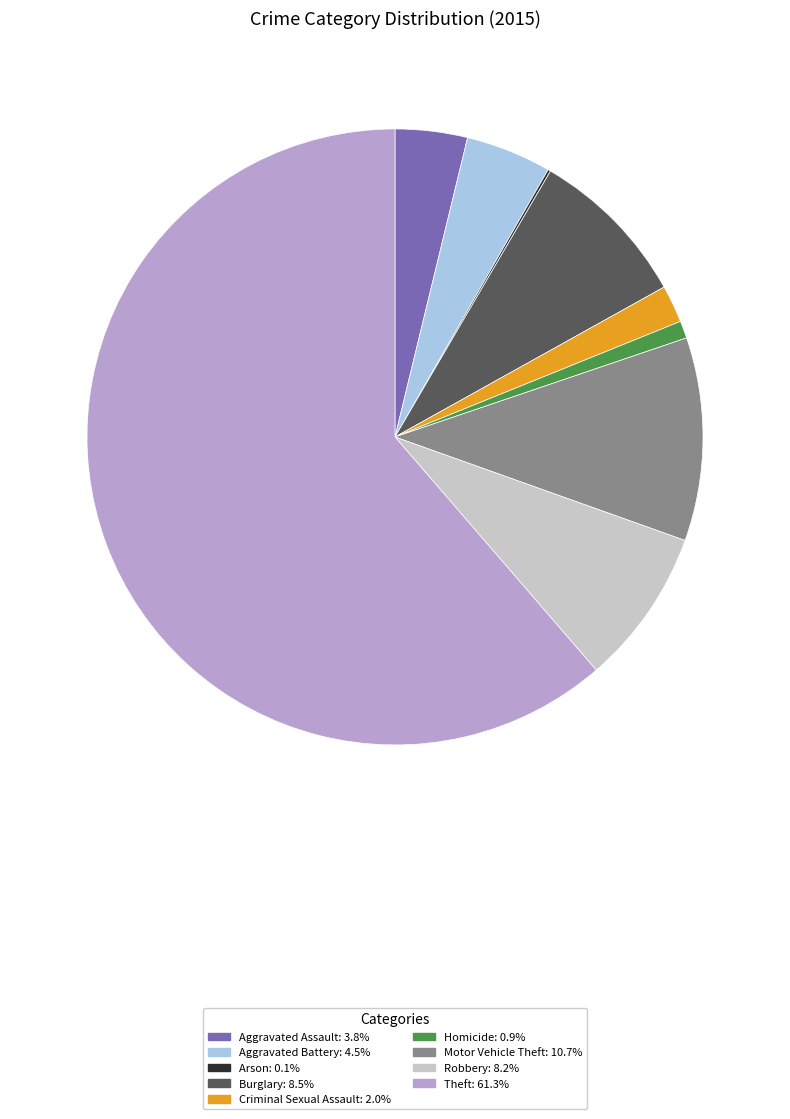

Between Criminal Sexual Assault and Aggravated Battery, which is larger?

Aggravated Battery